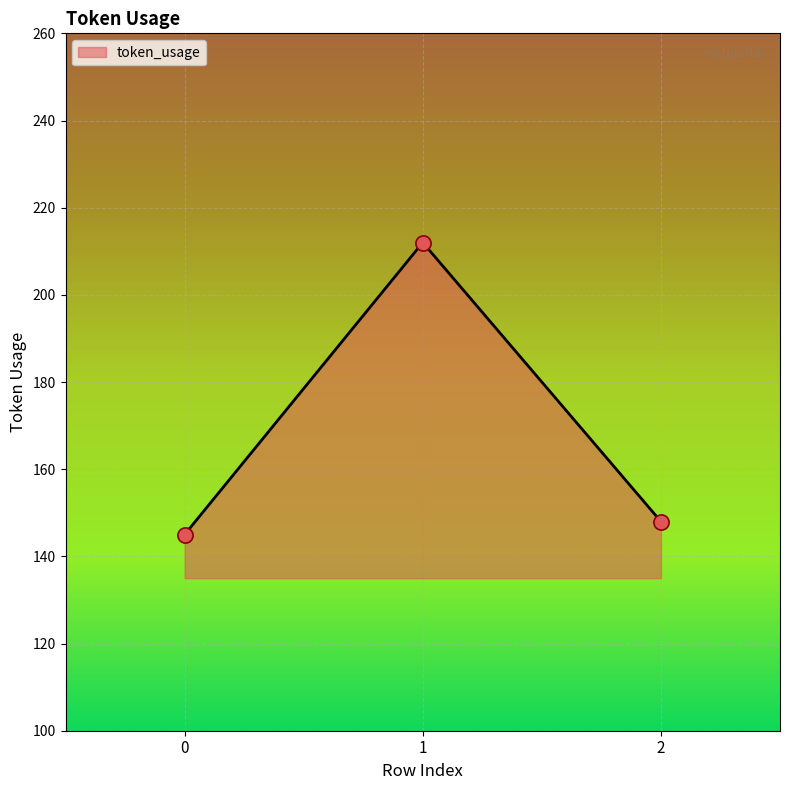

What is the change in value from 1 to 2?

-64